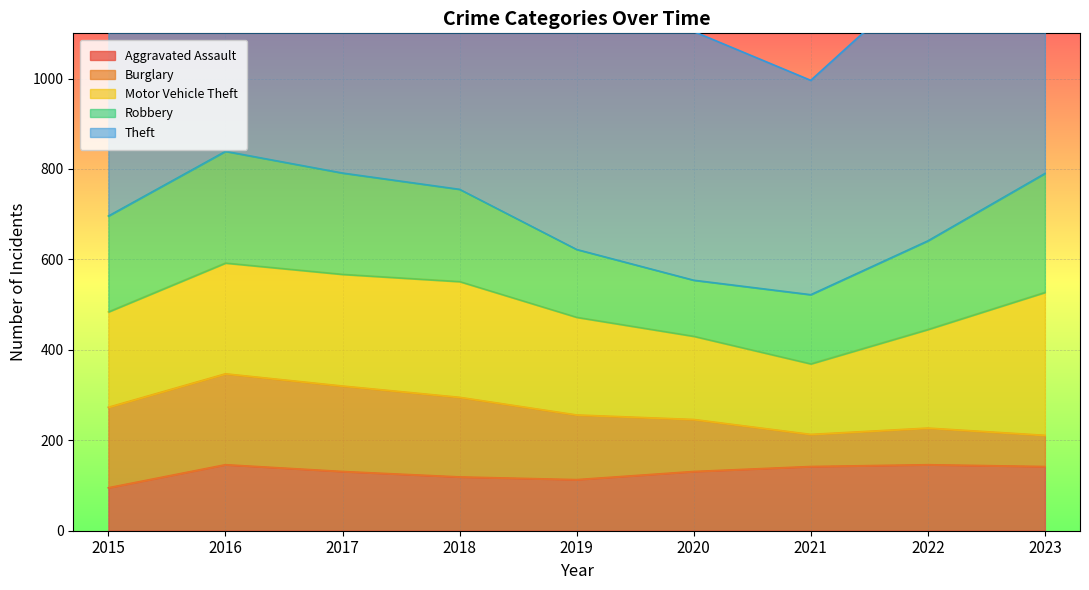

Where is the first local minimum for Burglary?

2021